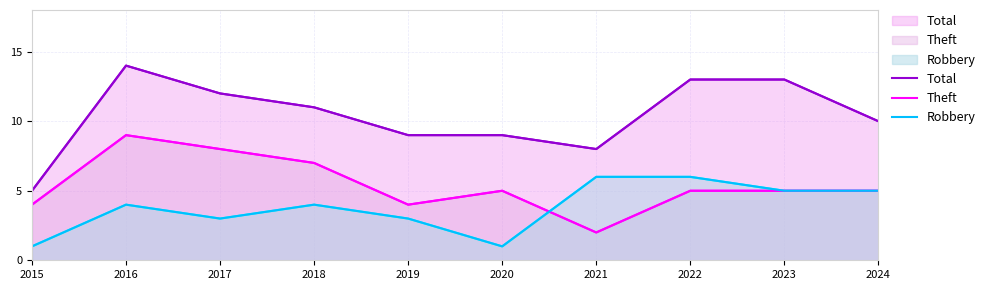

Rank the series by their average value, from lowest to highest.

Robbery, Theft, Total